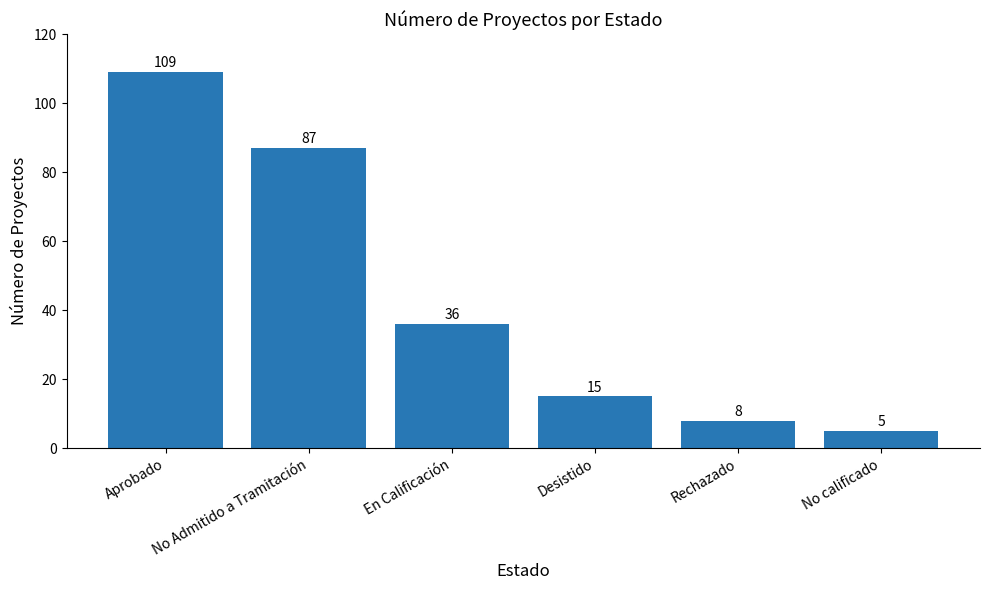

What is the change in value from Aprobado to No calificado?

-104